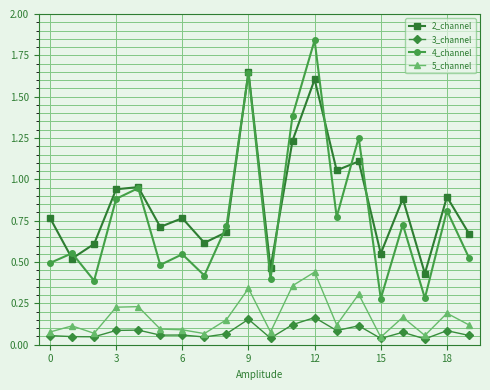

True or false: 4_channel has more than 0 interior local peaks.

True